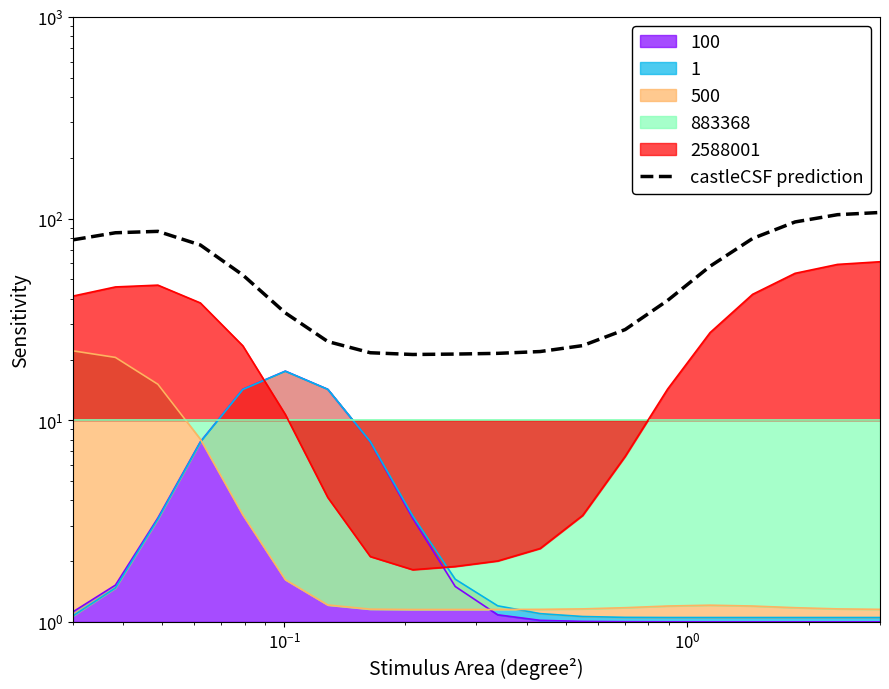

At which category does the data reach its first local peak?

$\mathdefault{10^{-1}}$